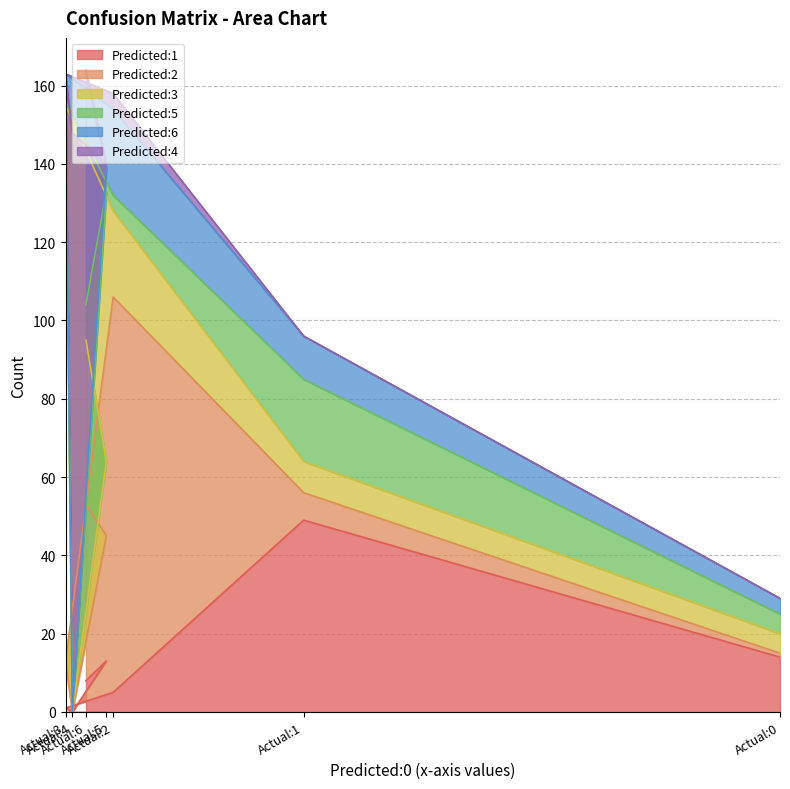

How many values in the Predicted:6 series are below 7?

3